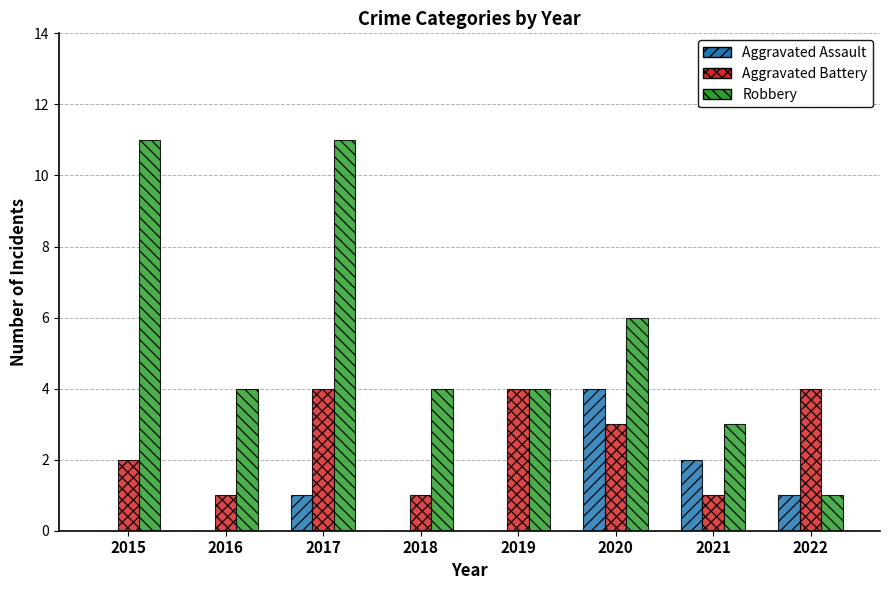

What is the greatest value displayed?

11